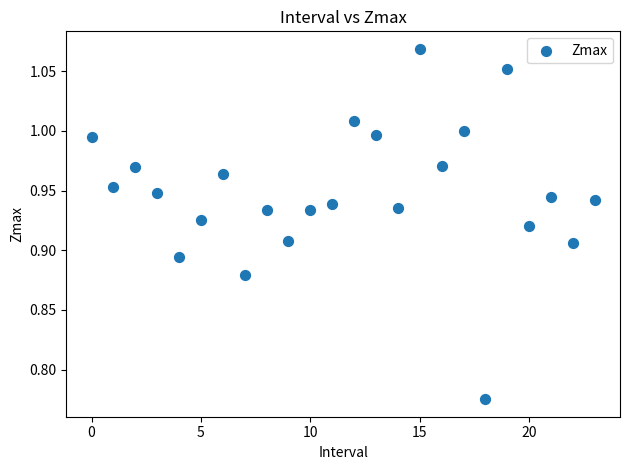

What is the range of Y values (max minus min)?

0.3